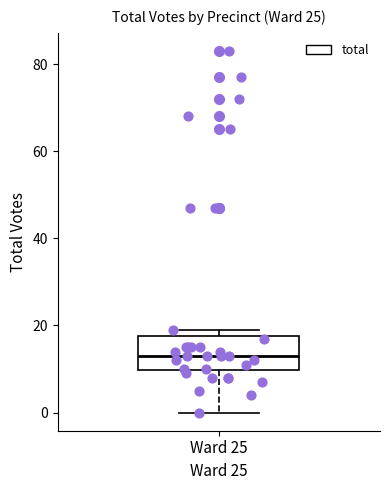

Transcribe this box plot: give where the median line is, the range the box spans, and where the two whiskers end, as read against the y-axis. The values are not printed on the chart, so give them approximately, as read against the axis.

median 14, box 10 to 18, whiskers 0 to 20